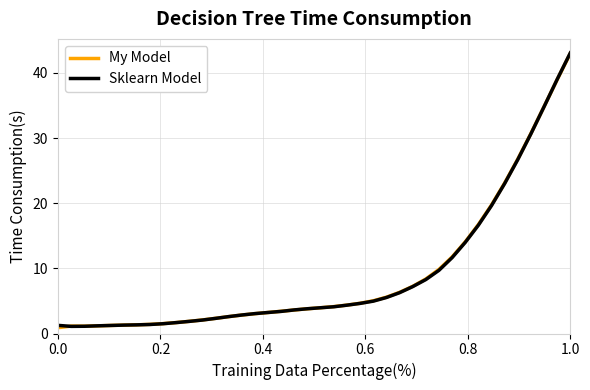

List the series in order of their overall mean, highest first.

My Model, Sklearn Model